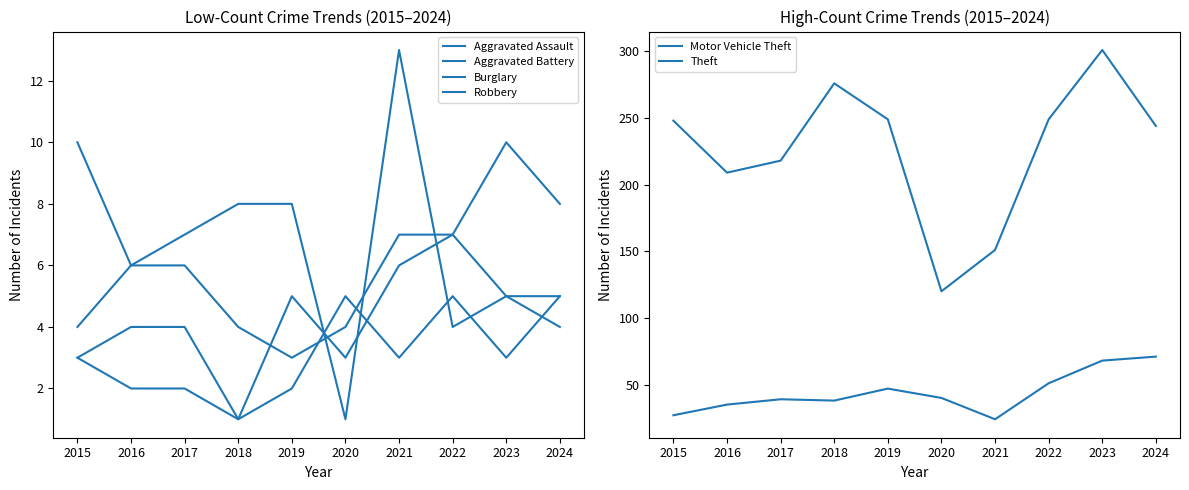

List the series in order of their peak value, highest first.

Theft, Motor Vehicle Theft, Burglary, Aggravated Assault, Aggravated Battery, Robbery